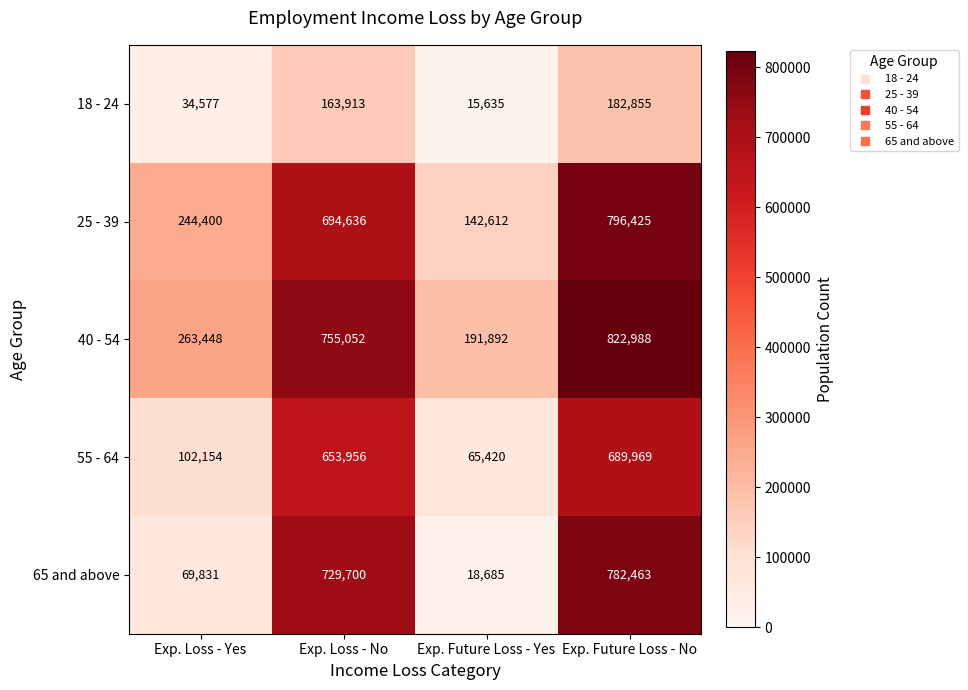

Is it true that 25 - 39 equals 63213 at Exp. Future Loss - Yes?

False